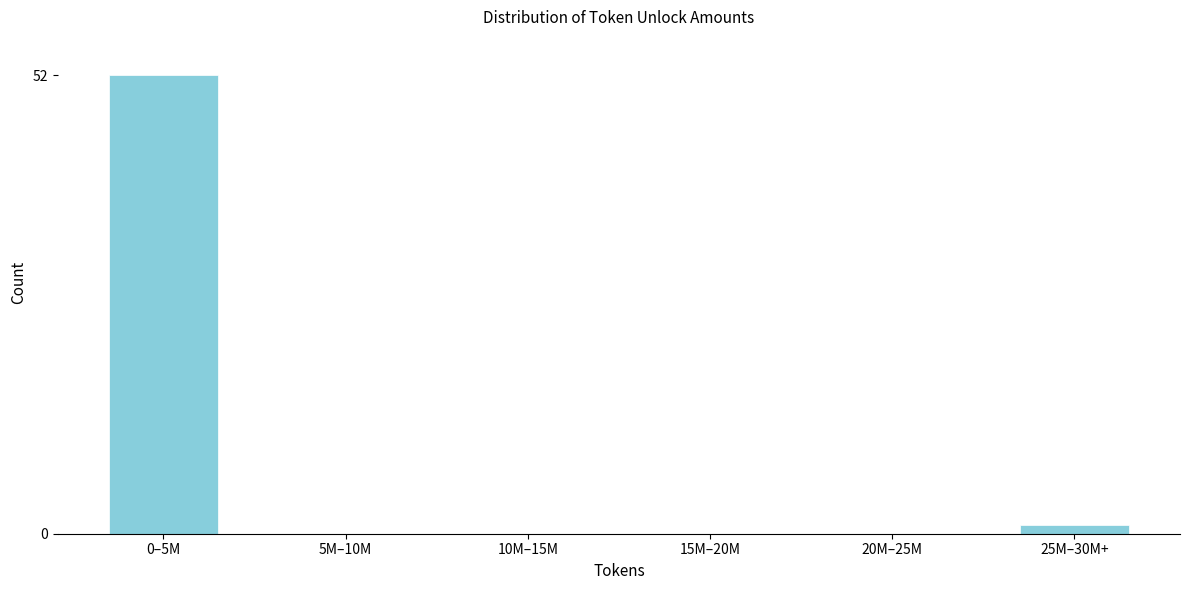

Reading left to right, transcribe all the data shown in this chart.

0–5M=52	5M–10M=0	10M–15M=0	15M–20M=0	20M–25M=0	25M–30M+=1